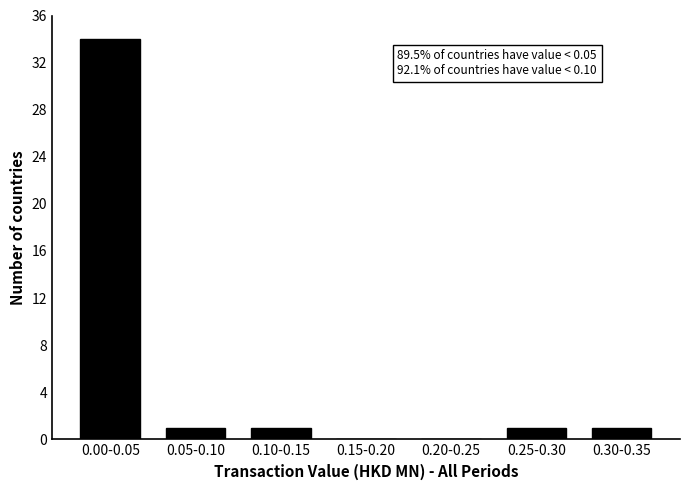

Reading left to right, what are all the values shown in this chart?

0.00-0.05=34	0.05-0.10=1	0.10-0.15=1	0.15-0.20=0	0.20-0.25=0	0.25-0.30=1	0.30-0.35=1